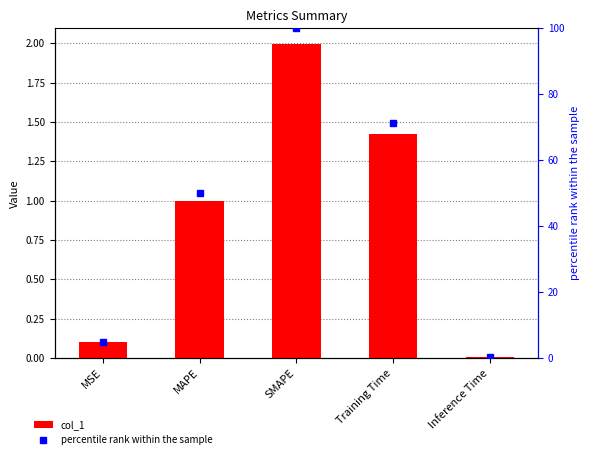

List the series in order of their overall mean, highest first.

percentile rank within the sample, col_1